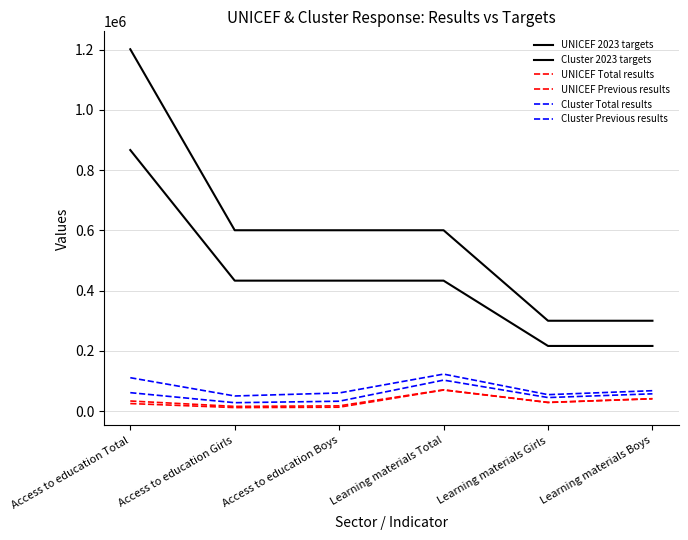

The value of Cluster Total results at Learning materials Boys is 108151. True or false?

False